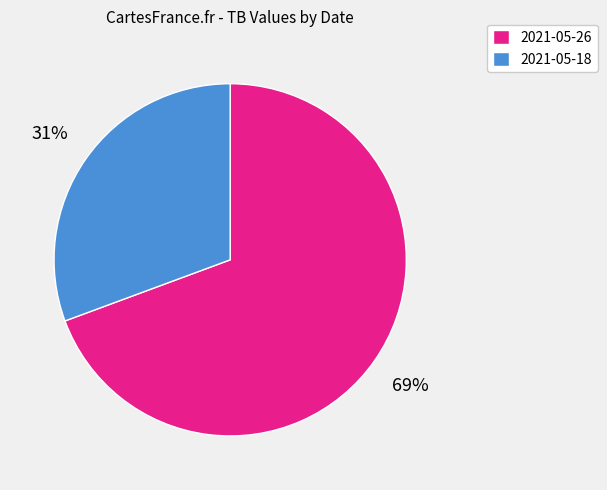

What is the largest slice in the pie chart?

2021-05-26